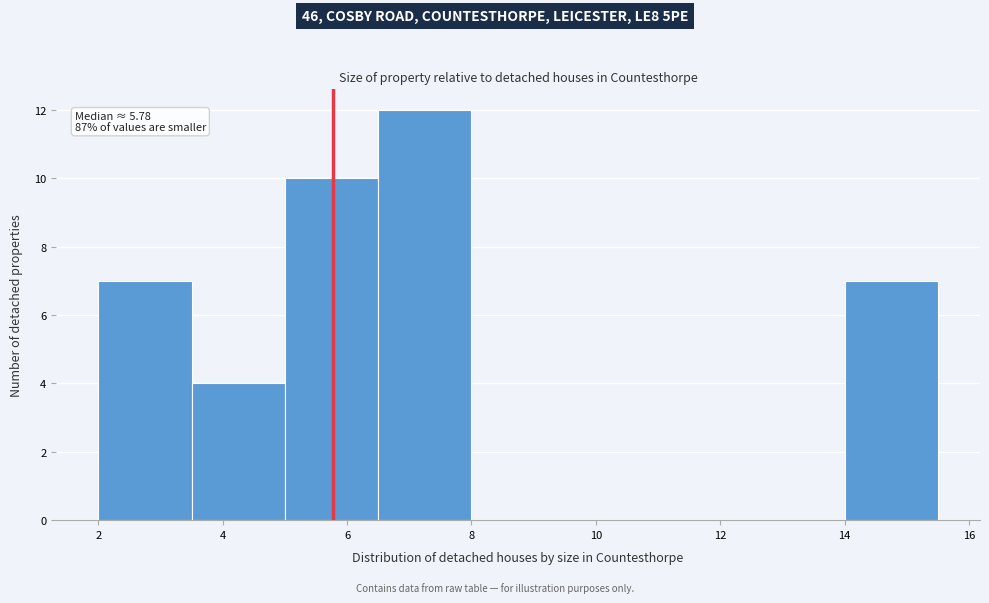

Over which range of the x-axis is the bar tallest?

6.5 to 8.0